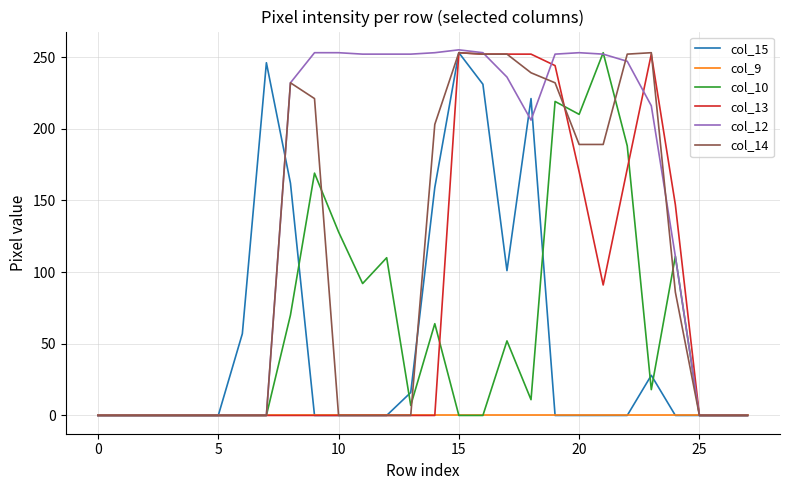

What is the greatest value displayed?

255